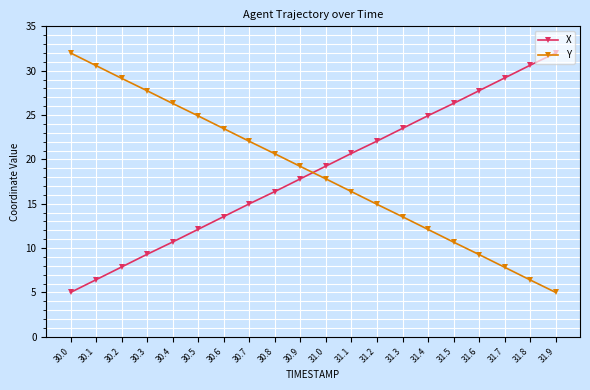

At which label does X first exceed 19?

31.0